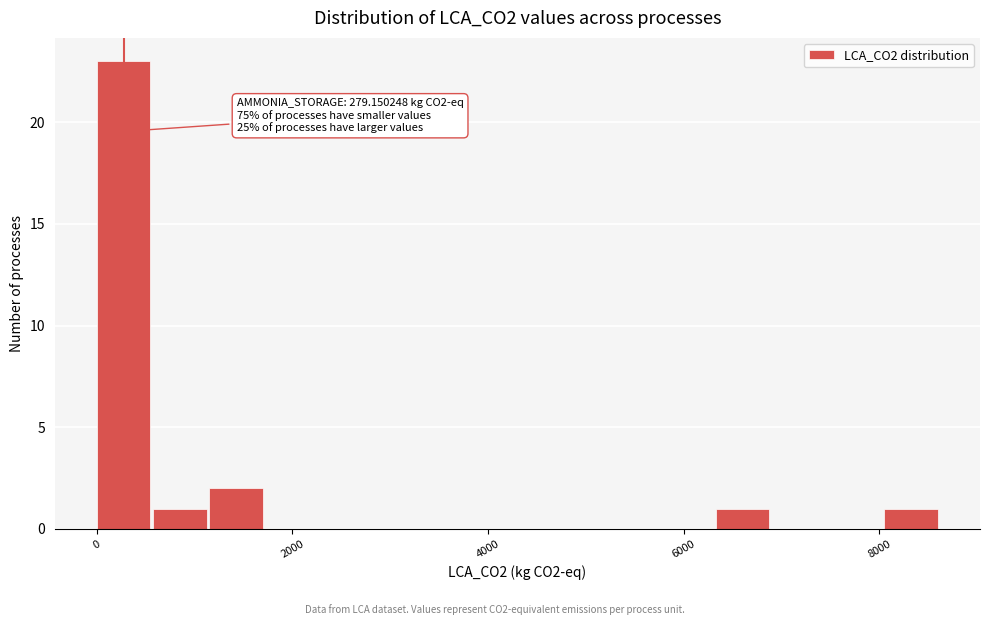

Read against the x-axis, roughly where is the centre of the tallest bar?

200